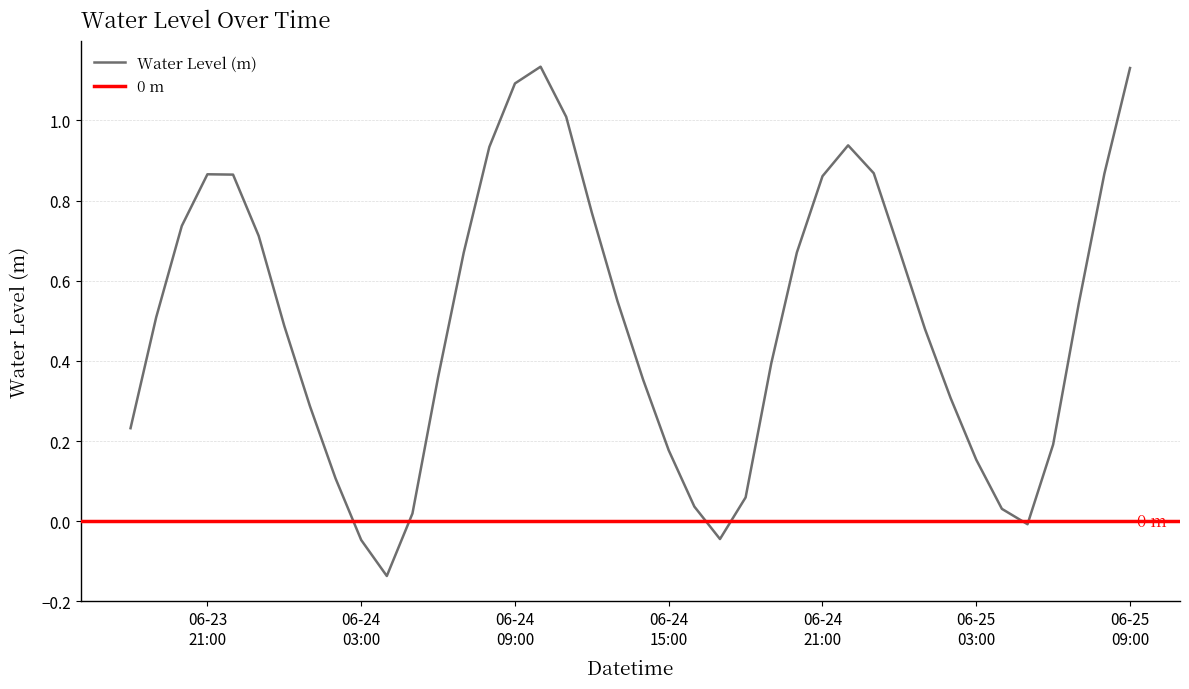

Where does the data first go above 0?

2023-06-23 18:00:00